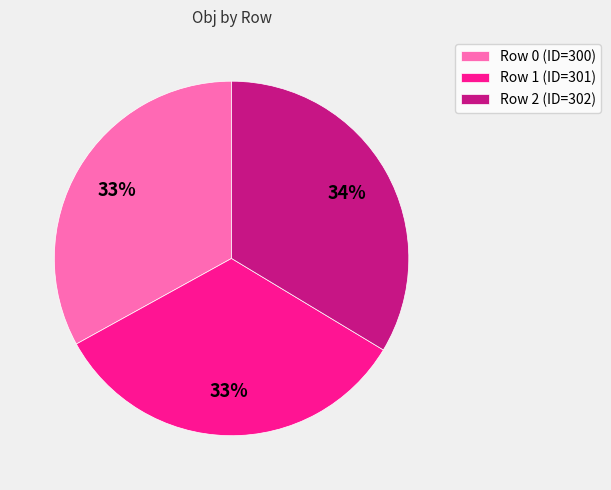

Count the number of slices in the pie.

3